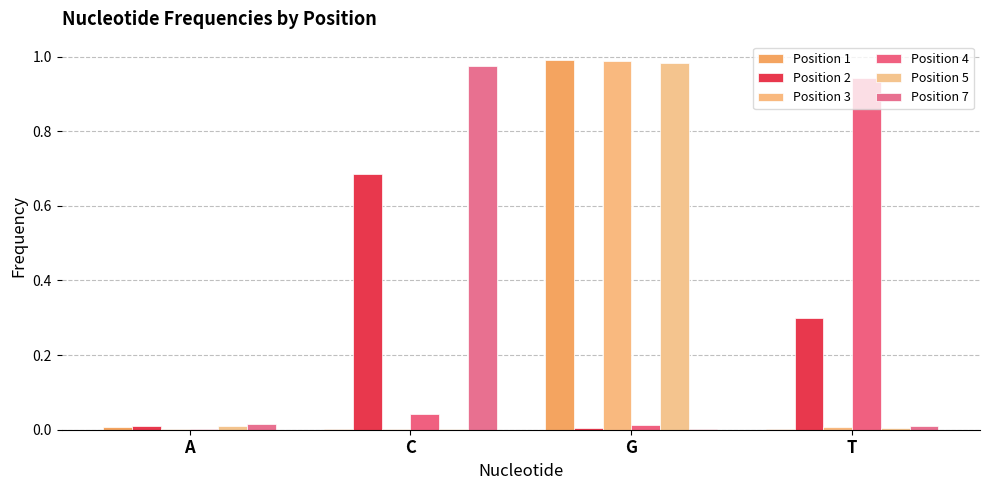

How many categories are shown in the chart?

4